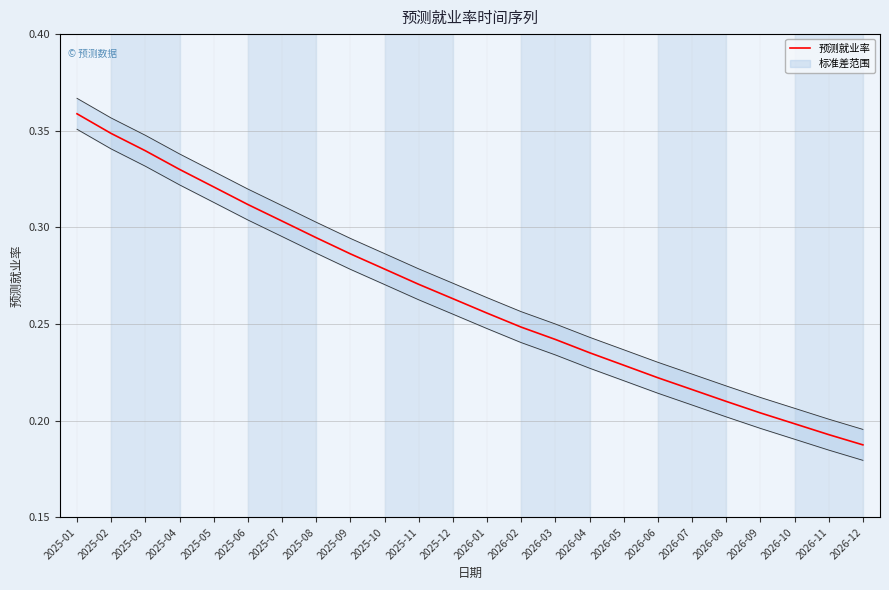

Read the value at 2026-03.

0.2